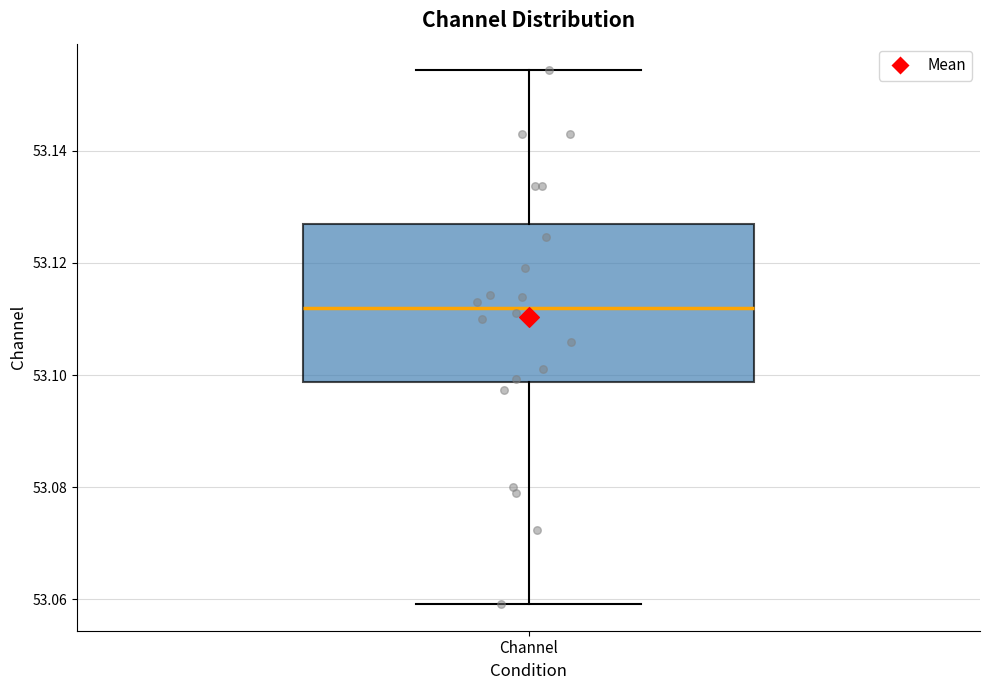

Where does the upper whisker of the box for Channel end on the y-axis? The values are not printed on the chart, so give them approximately, as read against the axis.

53.154